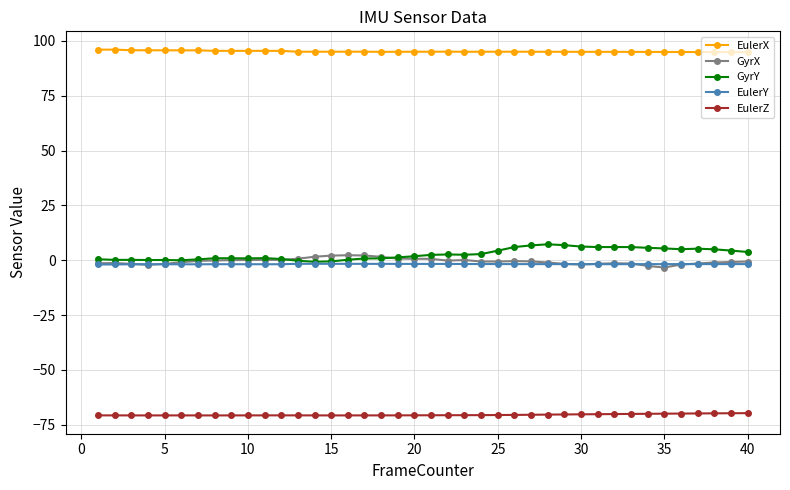

How many lines are shown in the chart?

5